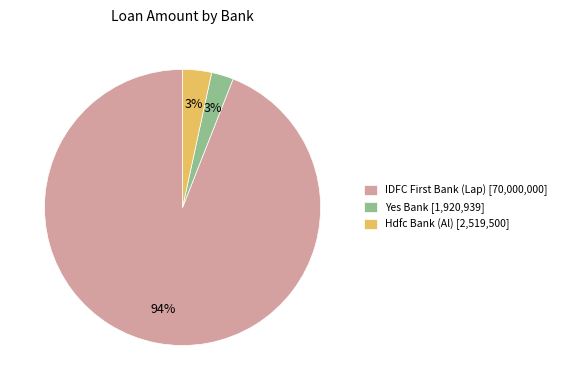

Combined, do Hdfc Bank (Al) [2,519,500] and Yes Bank [1,920,939] account for over 50%?

No